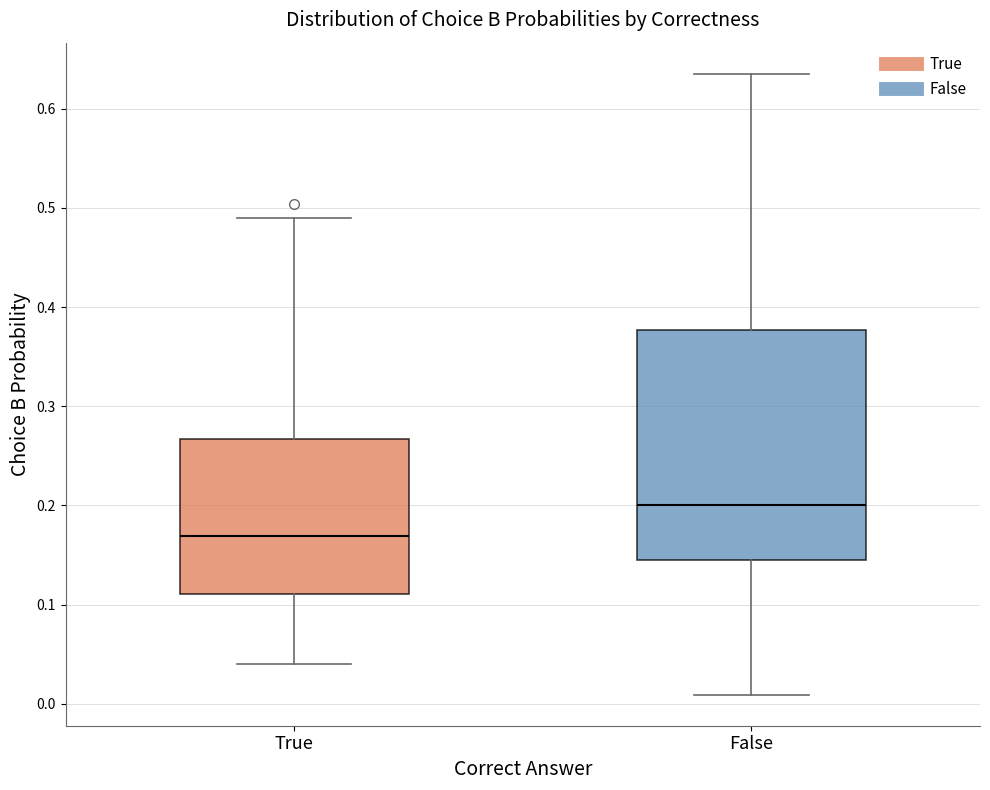

Reading left to right, transcribe this box plot: for each box, give where its median line is, the range the box spans, and where its two whiskers end, as read against the y-axis. The values are not printed on the chart, so give them approximately, as read against the axis.

True: median 0.17, box 0.11 to 0.27, whiskers 0.04 to 0.49
False: median 0.20, box 0.15 to 0.38, whiskers 0.01 to 0.64